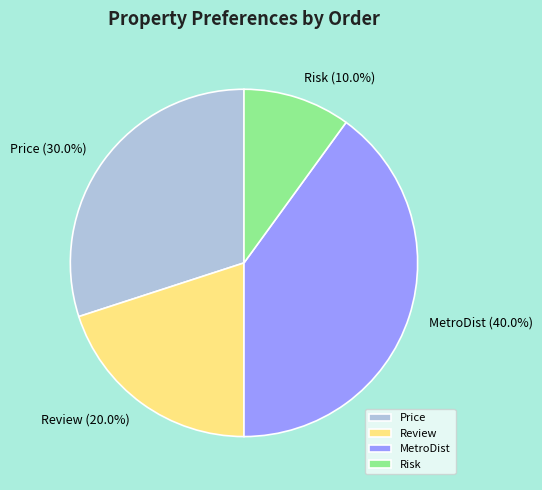

What percentage is the Price slice, to the nearest percent?

30%